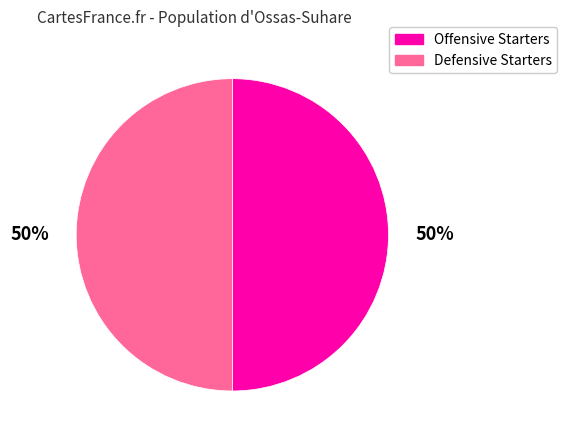

To the nearest percent, what is the average slice percentage?

50%